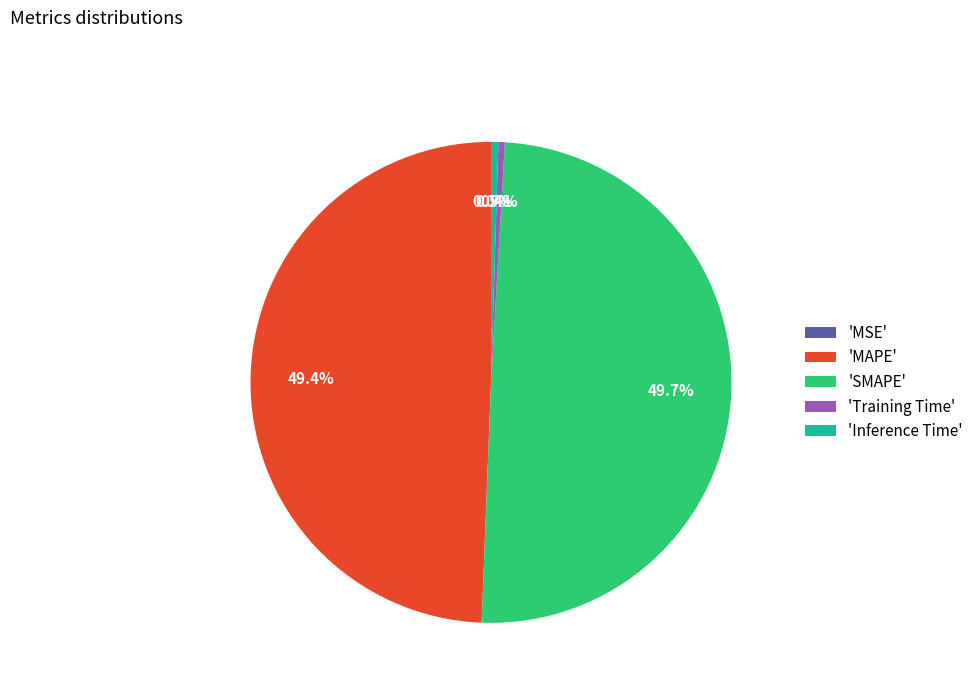

Is 'MAPE' the majority of the pie?

No